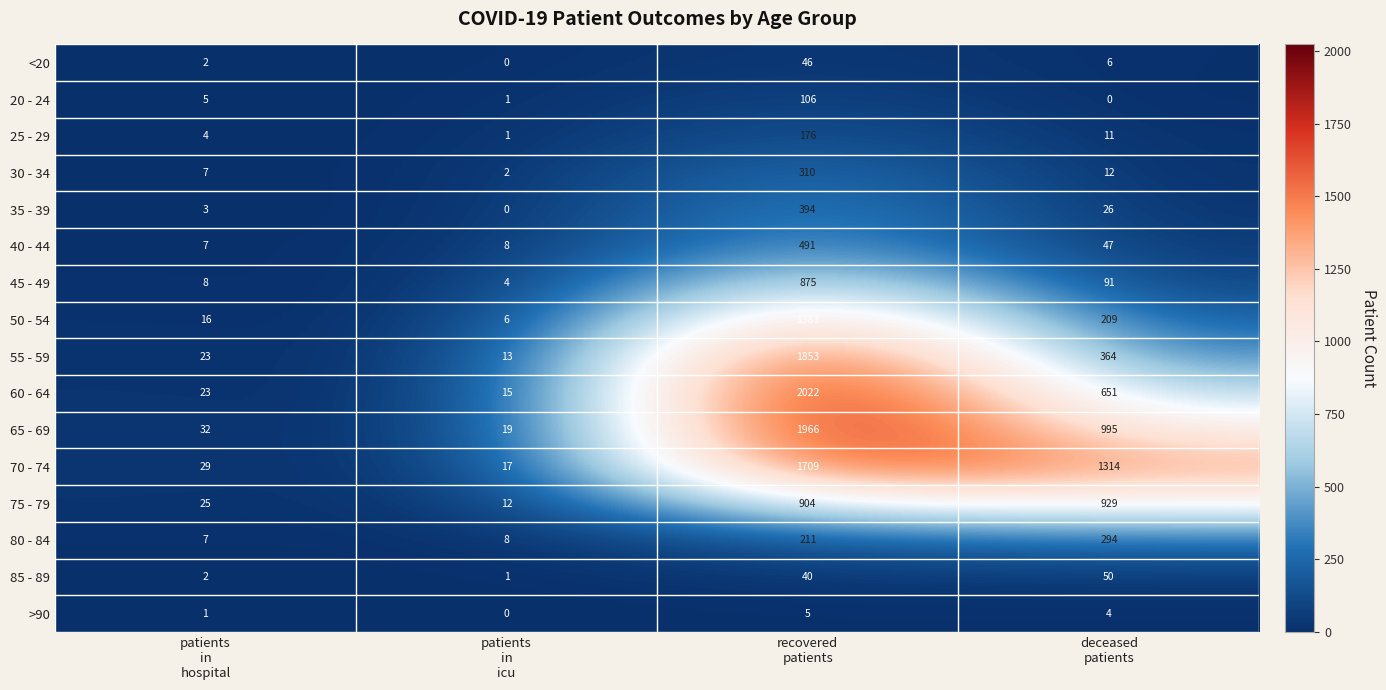

List the series in order of their peak value, highest first.

60 - 64, 65 - 69, 55 - 59, 70 - 74, 50 - 54, 75 - 79, 45 - 49, 40 - 44, 35 - 39, 30 - 34, 80 - 84, 25 - 29, 20 - 24, 85 - 89, <20, >90